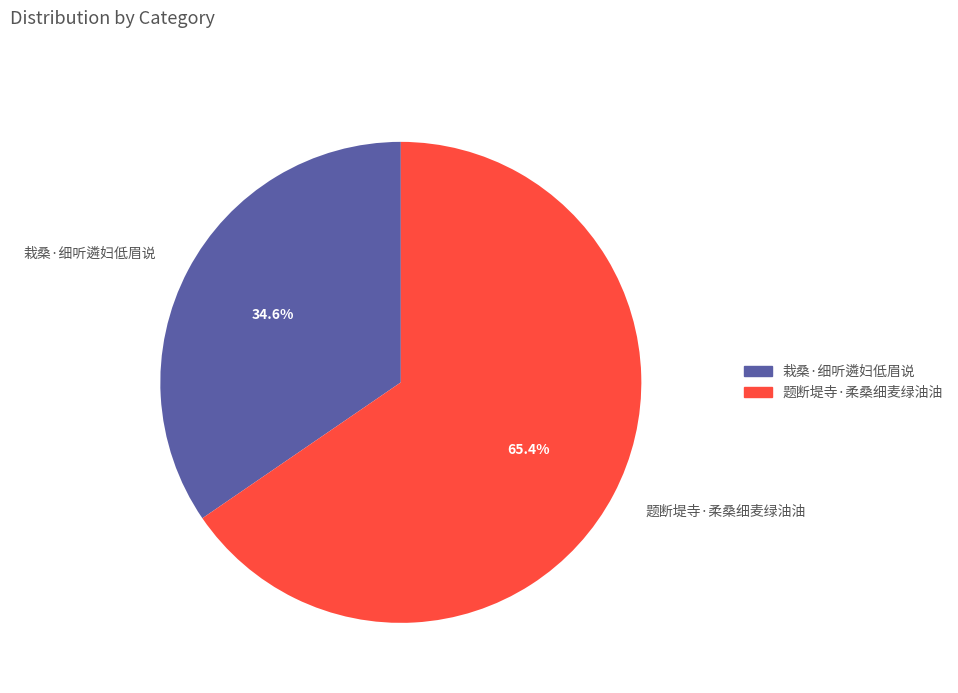

What percentage is the 栽桑·细听遴妇低眉说 slice, to the nearest percent?

35%